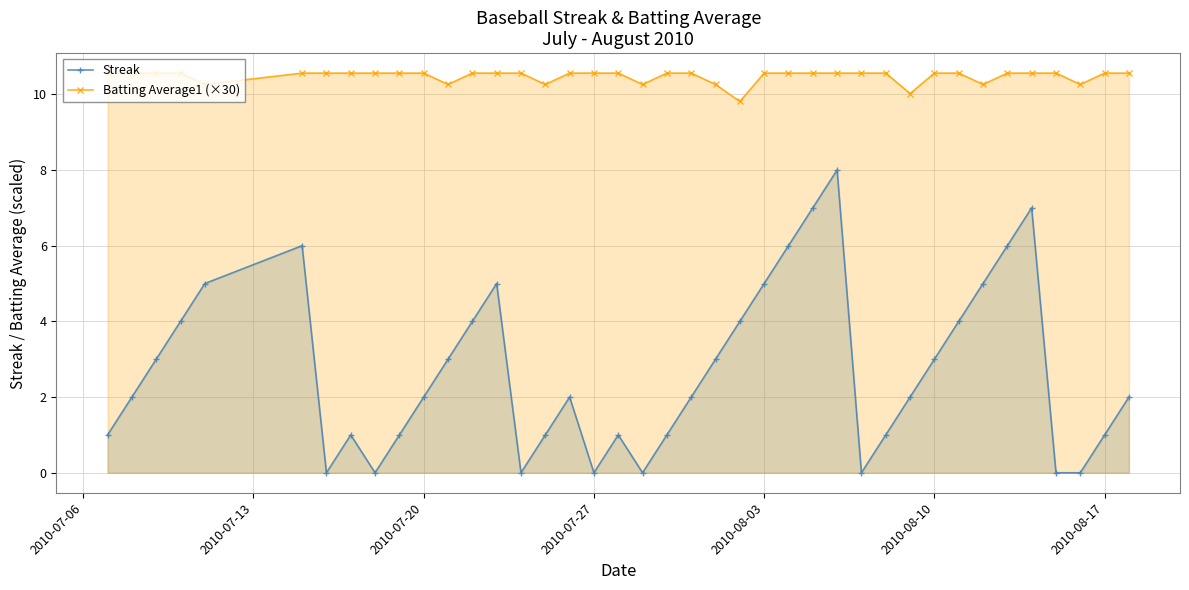

Does the chart display data point markers on the line(s)?

Yes